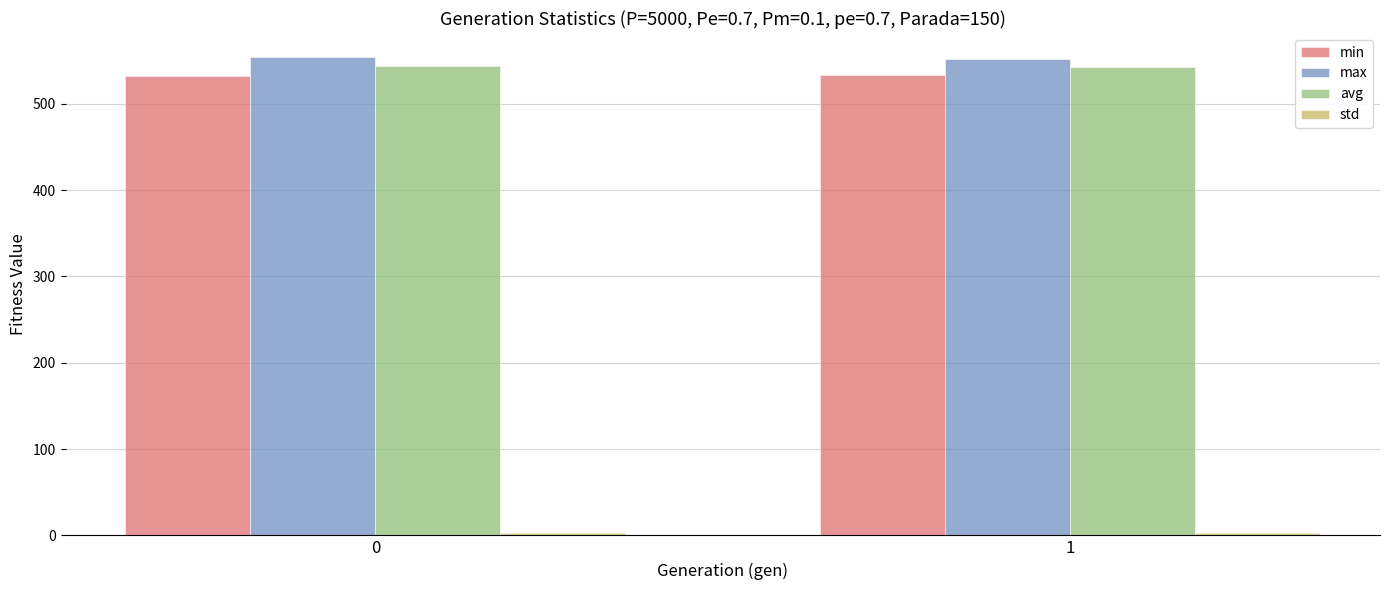

True or false: min has a value of 531.8 at 0.

True